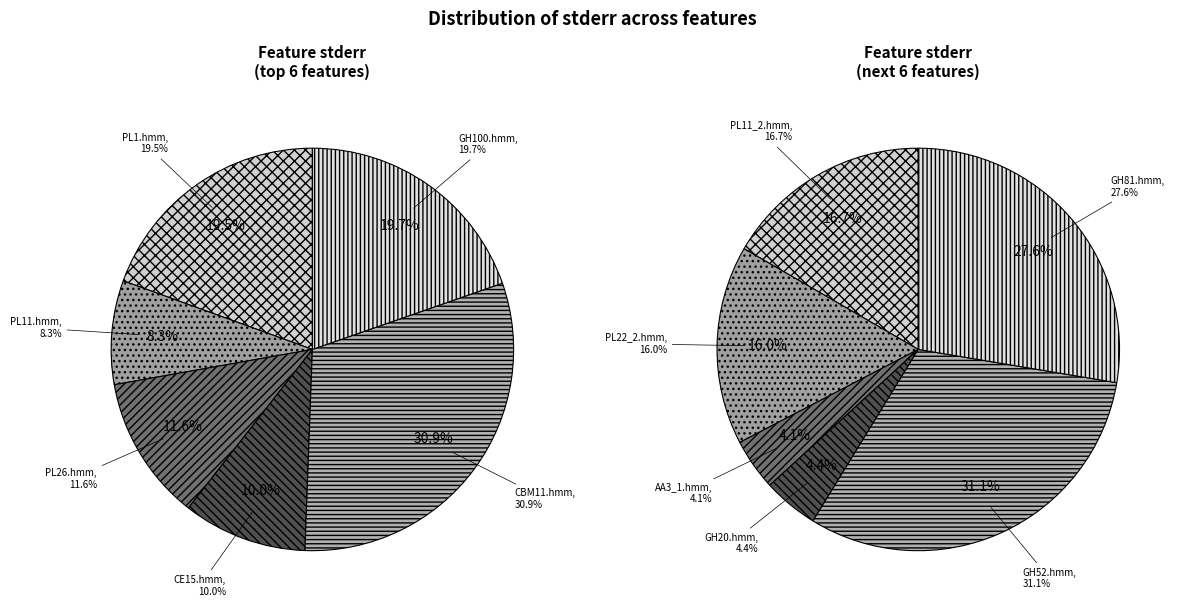

Rank the categories by value from highest to lowest.

GH52.hmm, CBM11.hmm, GH81.hmm, GH100.hmm, PL1.hmm, PL11_2.hmm, PL22_2.hmm, PL26.hmm, CE15.hmm, PL11.hmm, GH20.hmm, AA3_1.hmm